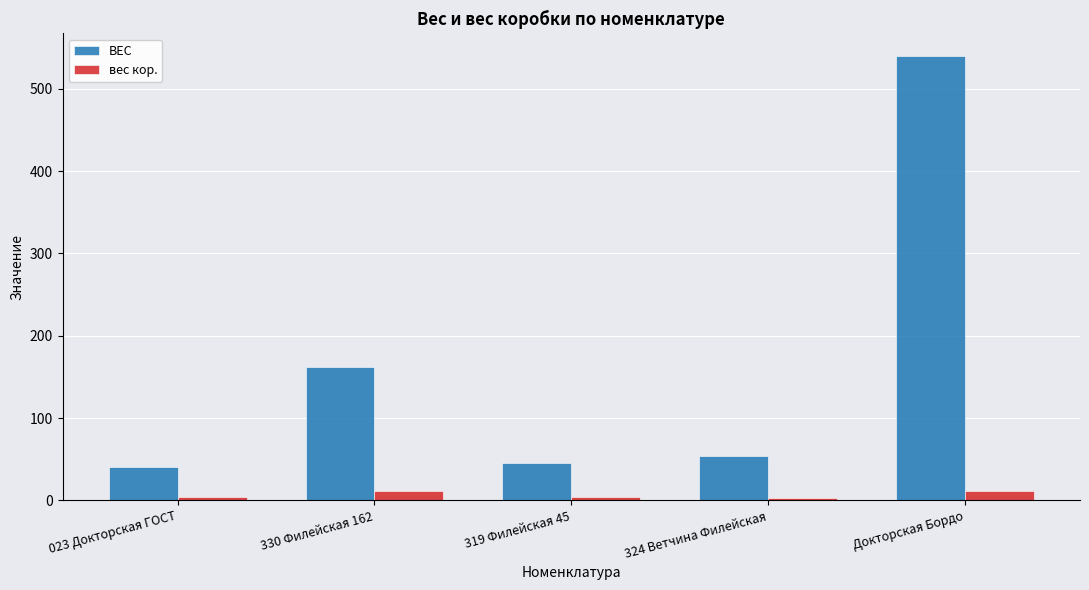

What are all the series names shown in the legend?

ВЕС, вес кор.